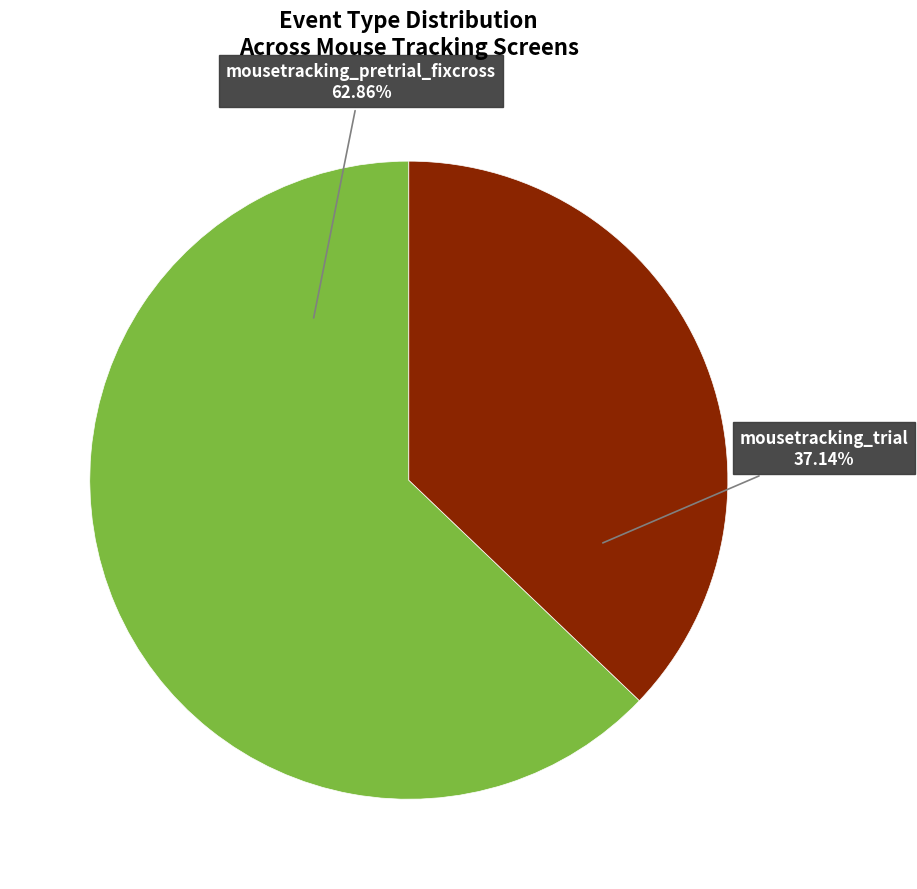

Does mousetracking_trial represent more than half of the total?

No